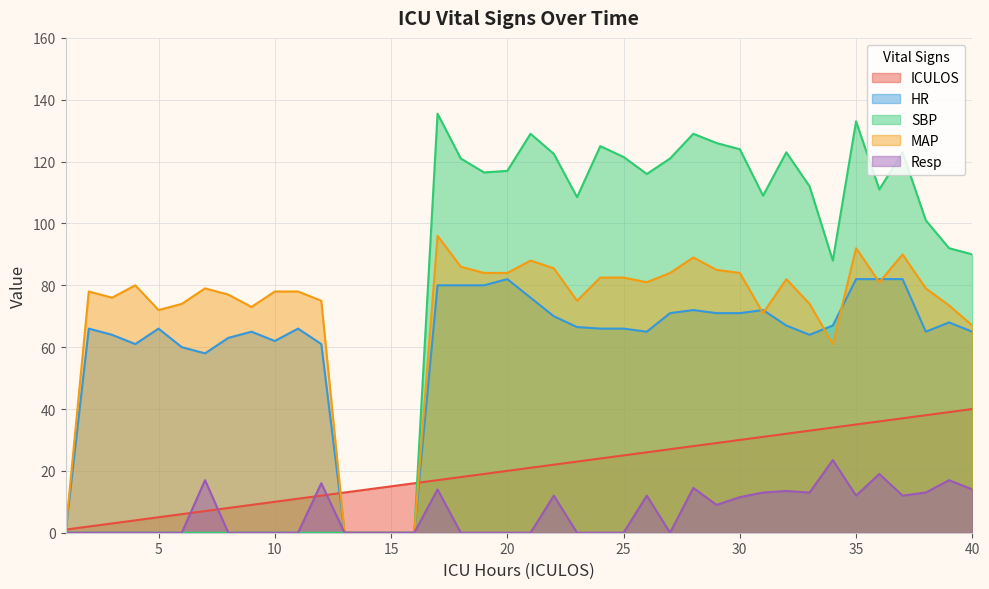

Reading left to right, transcribe all the data shown in this chart.

ICULOS: 1.0	2.0	3.0	4.0	5.0	6.0	7.0	8.0	9.0	10.0	11.0	12.0	13.0	14.0	15.0	16.0	17.0	18.0	19.0	20.0	21.0	22.0	23.0	24.0	25.0	26.0	27.0	28.0	29.0	30.0	31.0	32.0	33.0	34.0	35.0	36.0	37.0	38.0	39.0	40.0
HR: 0.0	66.0	64.0	61.0	66.0	60.0	58.0	63.0	65.0	62.0	66.0	61.0	0.0	0.0	0.0	0.0	80.0	80.0	80.0	82.0	76.0	70.0	66.5	66.0	66.0	65.0	71.0	72.0	71.0	71.0	72.0	67.0	64.0	67.0	82.0	82.0	82.0	65.0	68.0	65.0
SBP: 0.0	0.0	0.0	0.0	0.0	0.0	0.0	0.0	0.0	0.0	0.0	0.0	0.0	0.0	0.0	0.0	135.5	121.0	116.5	117.0	129.0	122.5	108.5	125.0	121.5	116.0	121.0	129.0	126.0	124.0	109.0	123.0	112.0	88.0	133.0	111.0	123.0	101.0	92.0	90.0
MAP: 0.0	78.0	76.0	80.0	72.0	74.0	79.0	77.0	73.0	78.0	78.0	75.0	0.0	0.0	0.0	0.0	96.0	86.0	84.0	84.0	88.0	85.5	75.0	82.5	82.5	81.0	84.0	89.0	85.0	84.0	71.0	82.0	74.0	61.0	92.0	81.0	90.0	79.0	73.5	67.0
Resp: 0.0	0.0	0.0	0.0	0.0	0.0	17.0	0.0	0.0	0.0	0.0	16.0	0.0	0.0	0.0	0.0	14.0	0.0	0.0	0.0	0.0	12.0	0.0	0.0	0.0	12.0	0.0	14.5	9.0	11.5	13.0	13.5	13.0	23.5	12.0	19.0	12.0	13.0	17.0	14.0